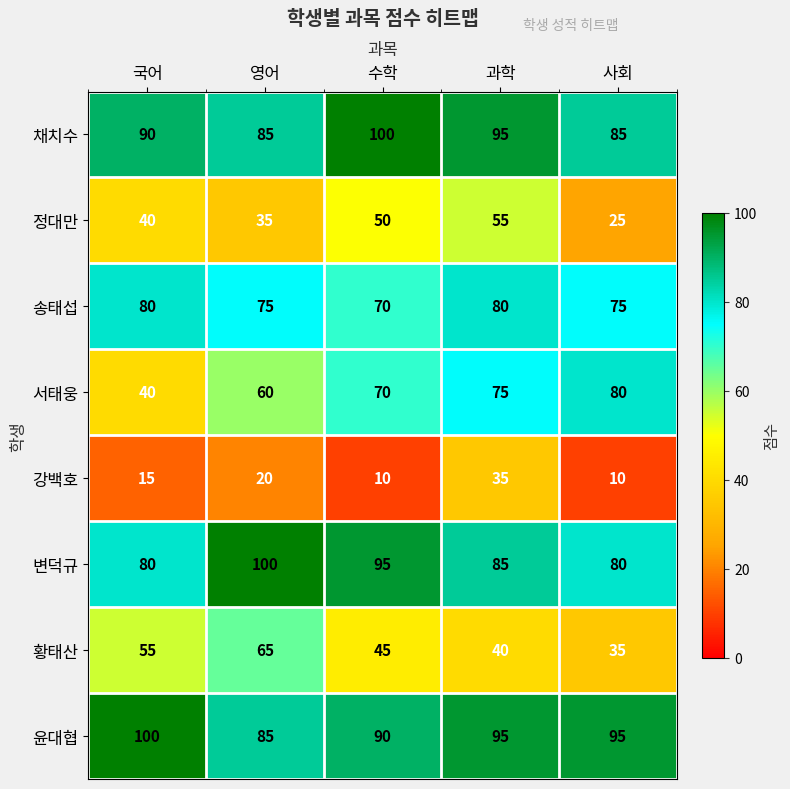

What is the total value across all series at 수학?

530